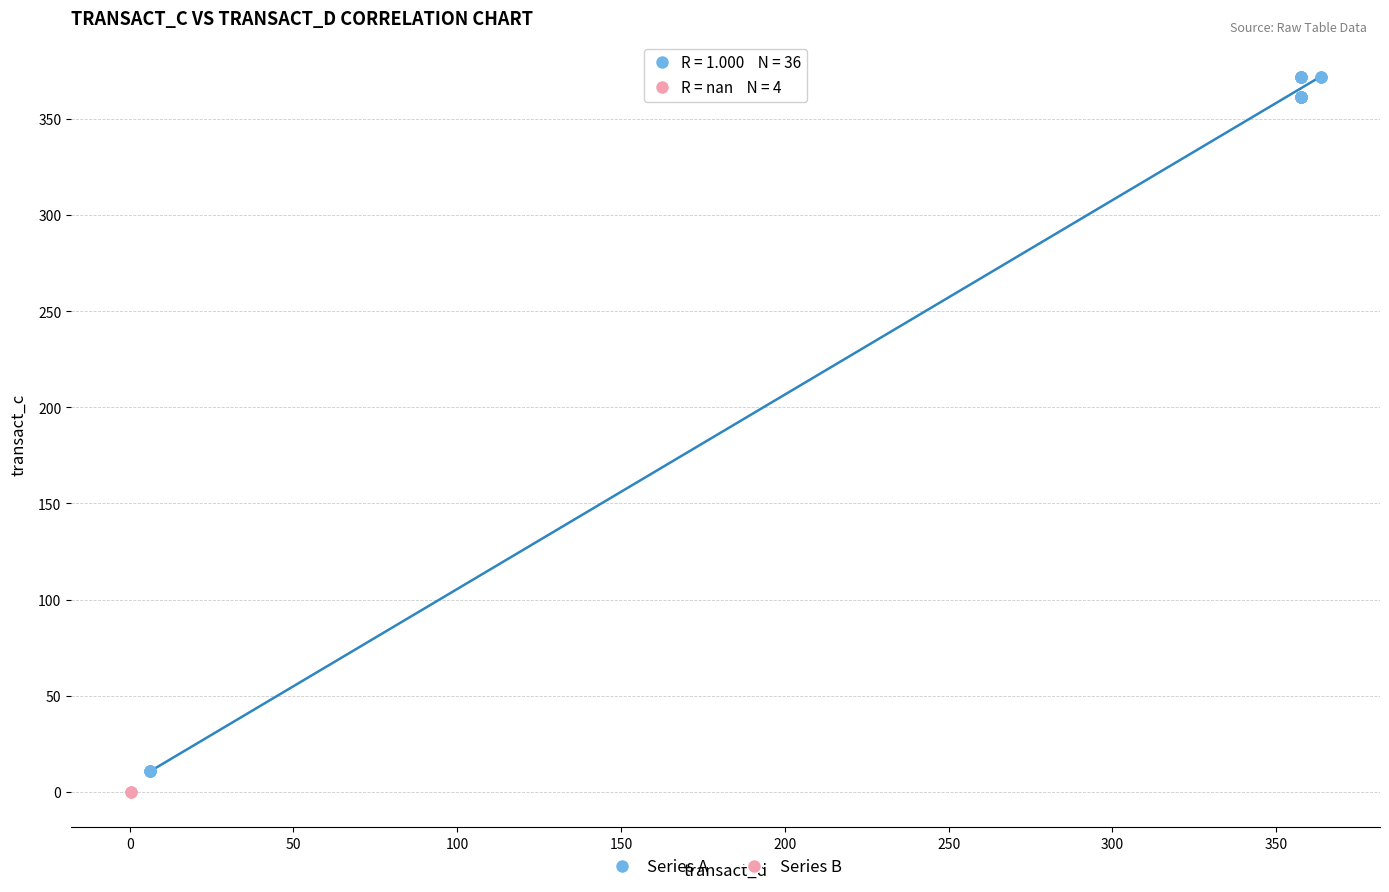

Which series contains the highest Y value?

Series A